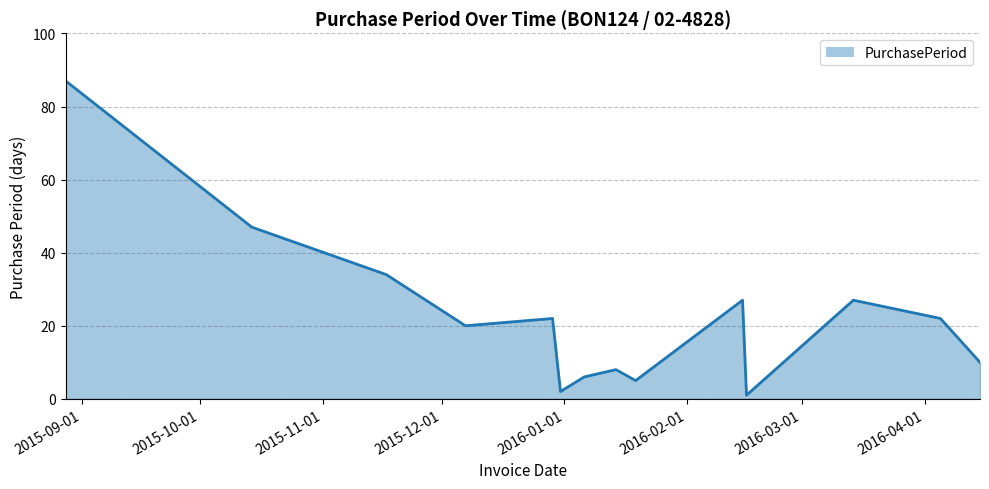

What is the sum of all values?

318